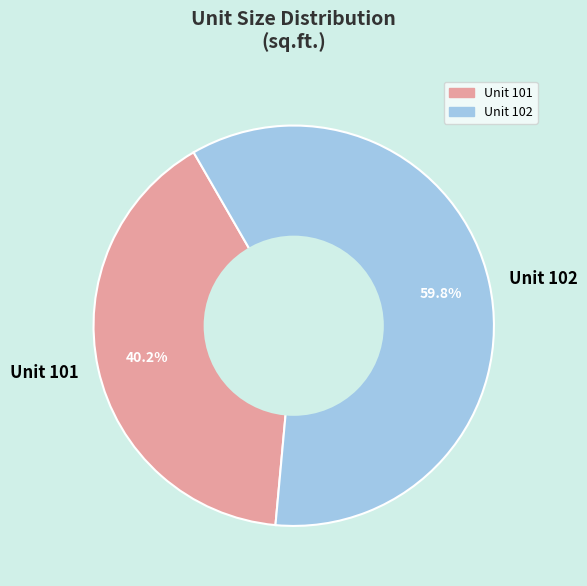

To the nearest percent, what percentage of the pie is Unit 101?

40%